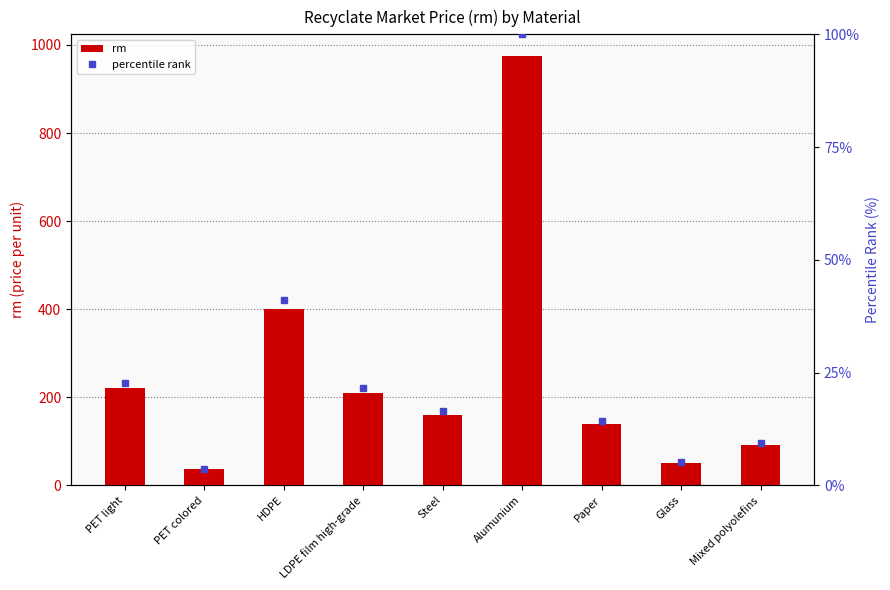

What is the approximate value of rm at PET colored?

36.0